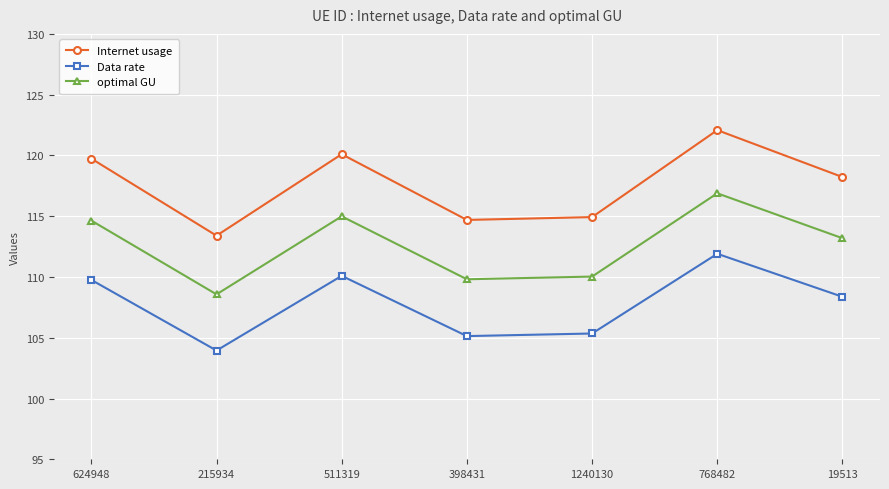

Is this an area chart (filled region under the line)?

No